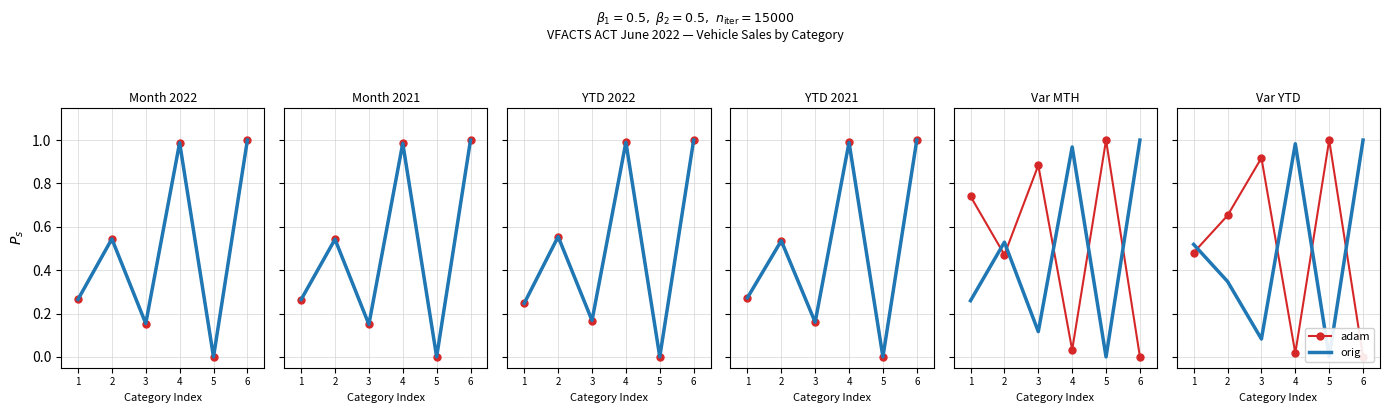

What is the difference between the orig values at 4 and 5?

1.0